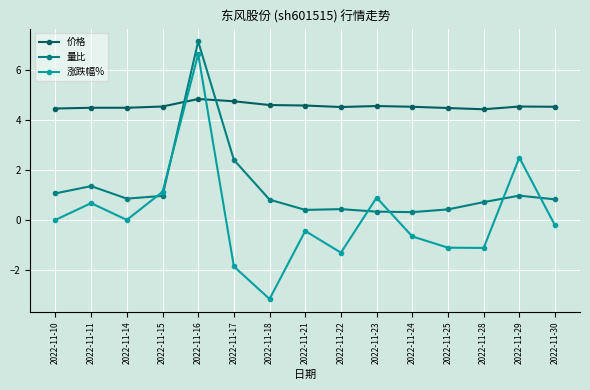

What is the sum of all 涨跌幅% values?

1.9